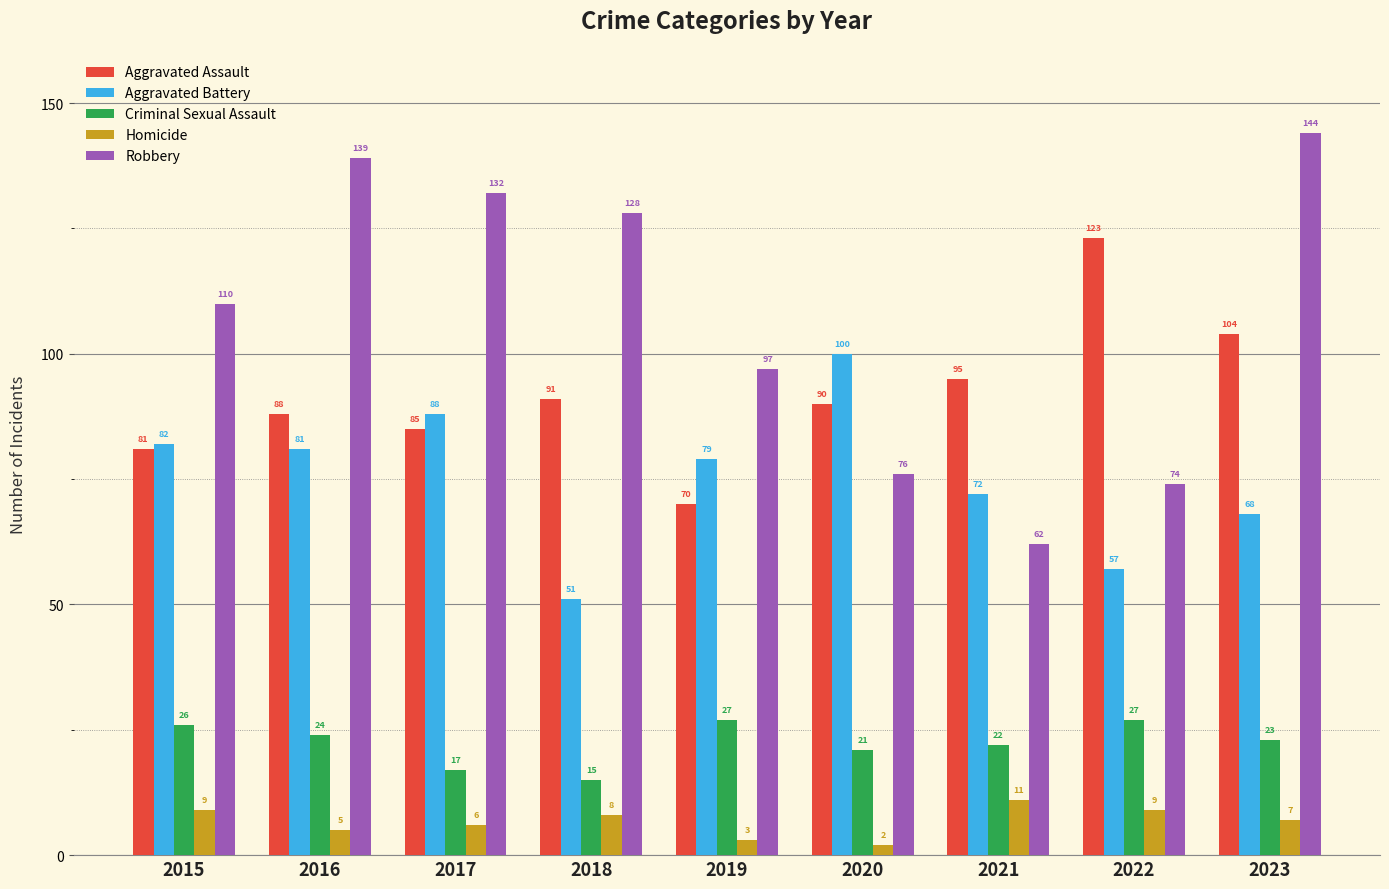

Reading left to right, what are all the values shown in this chart?

Aggravated Assault: 81	88	85	91	70	90	95	123	104
Aggravated Battery: 82	81	88	51	79	100	72	57	68
Criminal Sexual Assault: 26	24	17	15	27	21	22	27	23
Homicide: 9	5	6	8	3	2	11	9	7
Robbery: 110	139	132	128	97	76	62	74	144